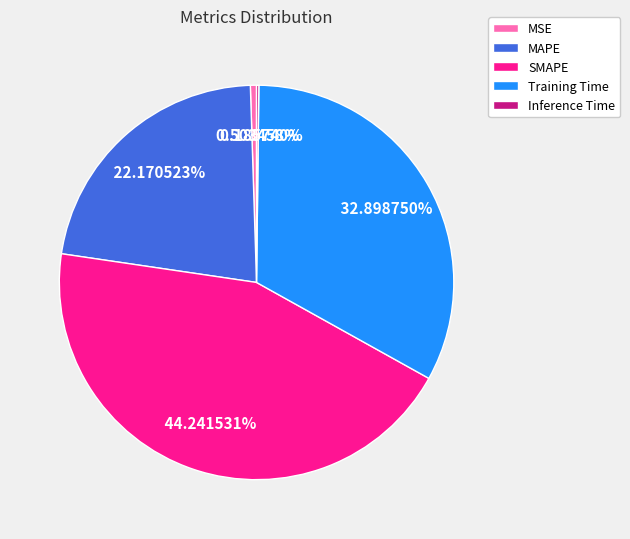

What is the largest slice in the pie chart?

SMAPE